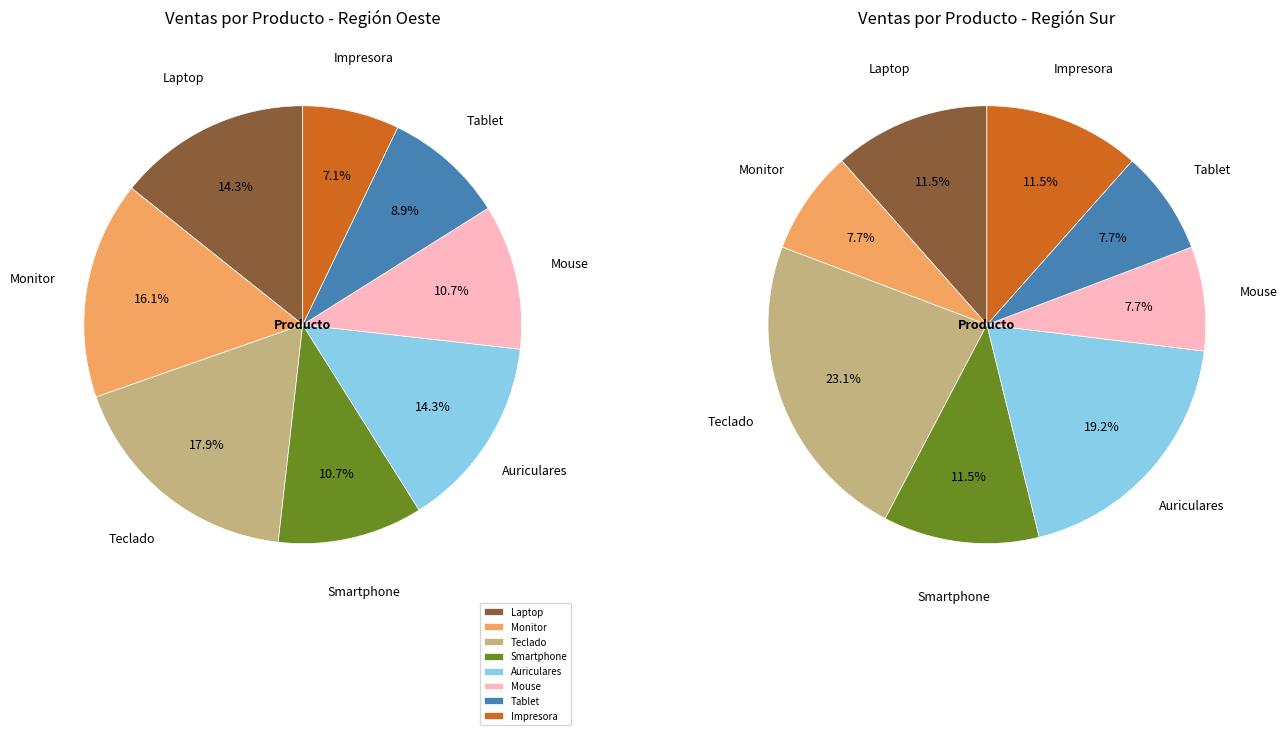

Which slice is the smallest?

Impresora